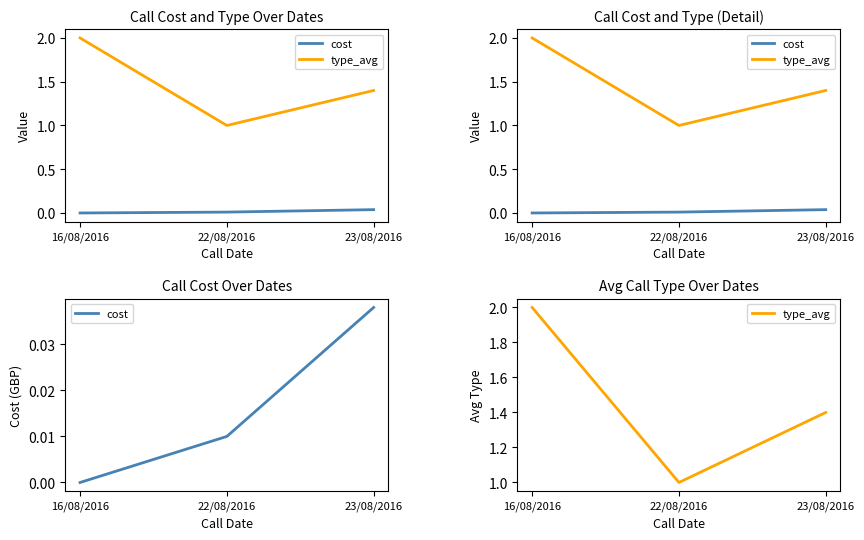

What is the average value of the type_avg series?

1.5